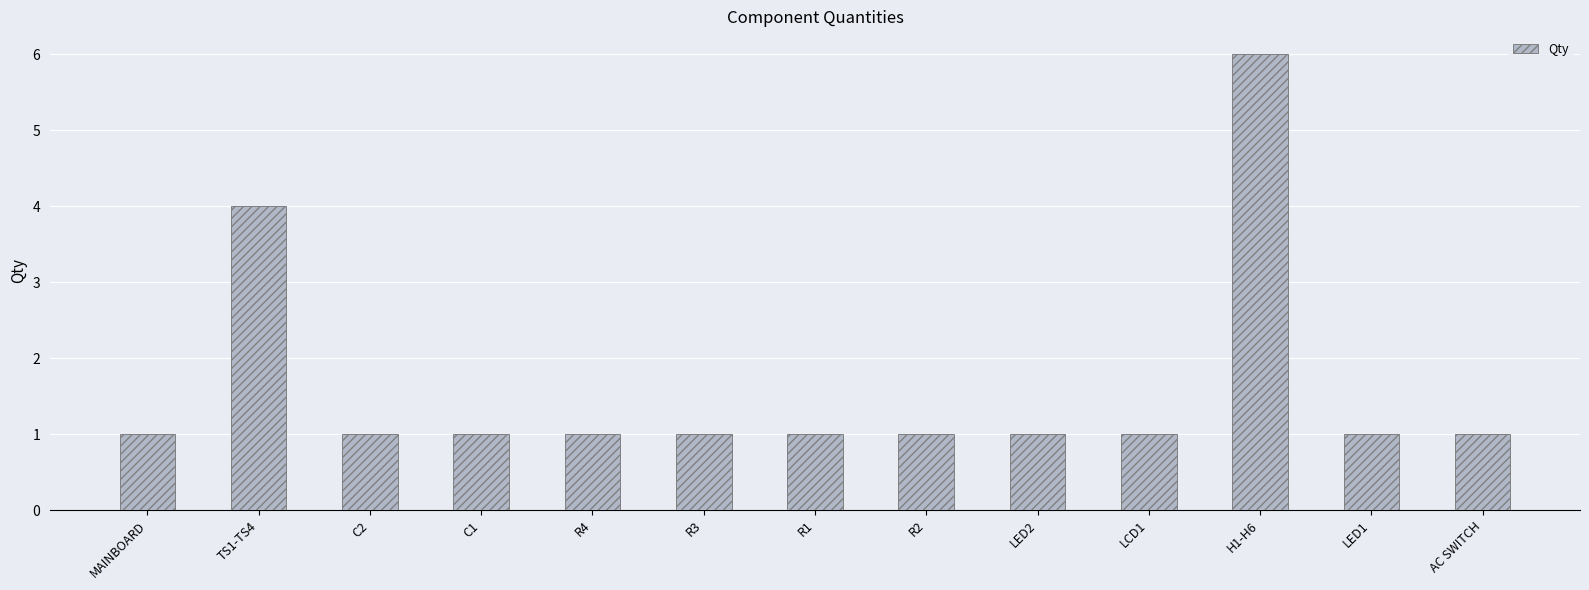

Reading left to right, what are all the values shown in this chart?

1	4	1	1	1	1	1	1	1	1	6	1	1